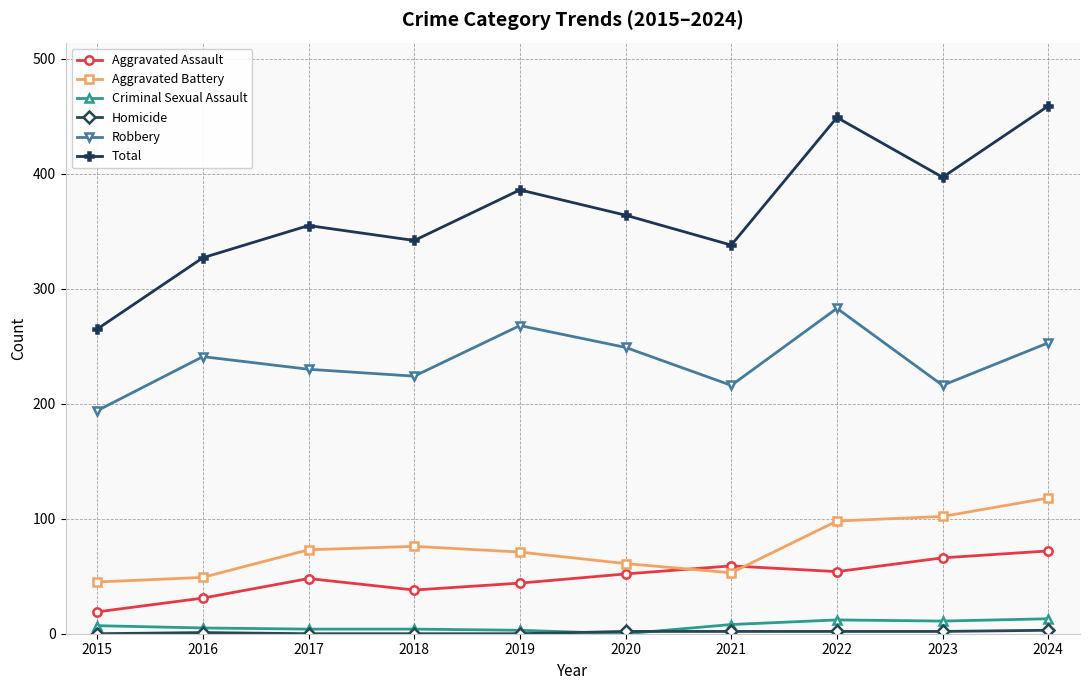

Which series changed the most between 2016 and 2018?

Aggravated Battery